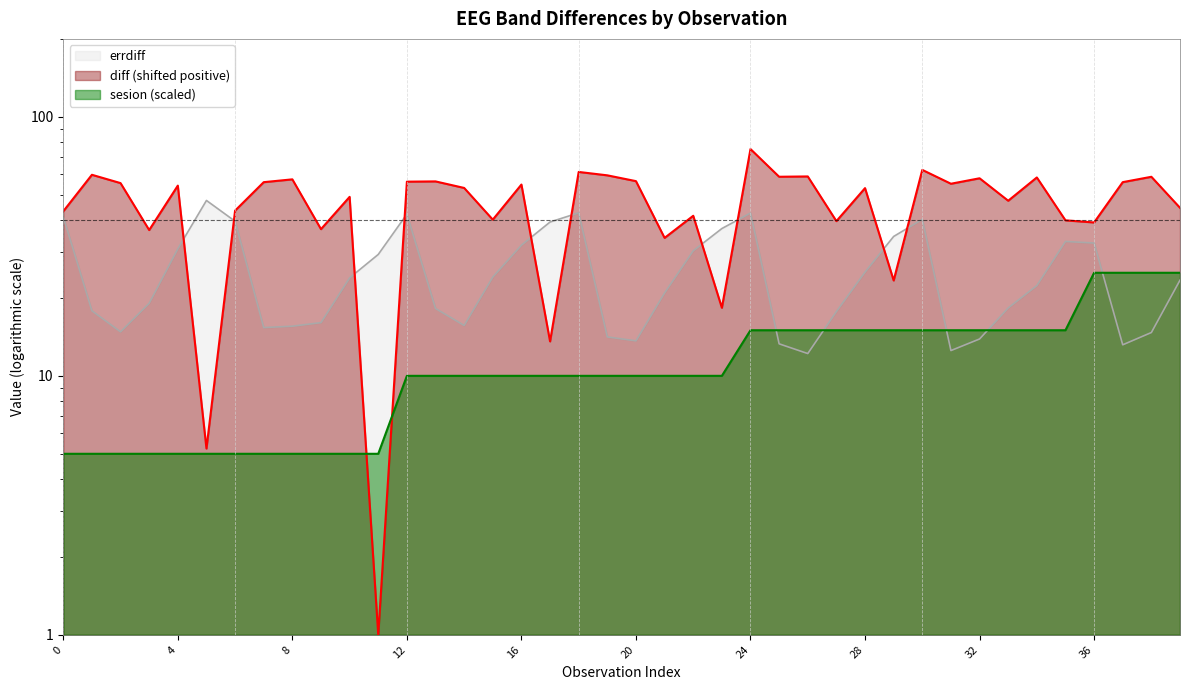

What is the sum of all sesion values?

460.0